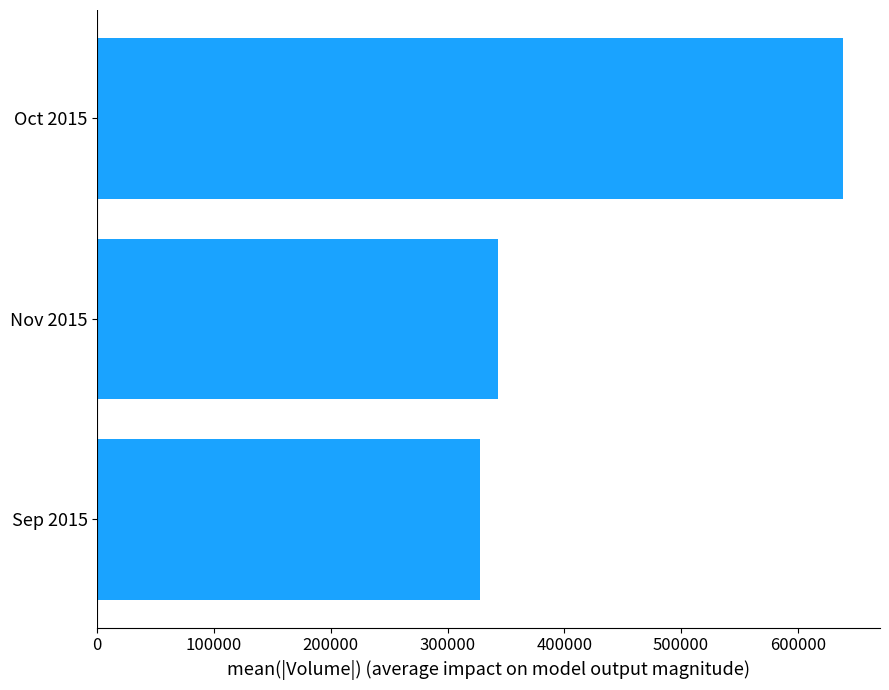

What is the sum of all values?

1310160.4